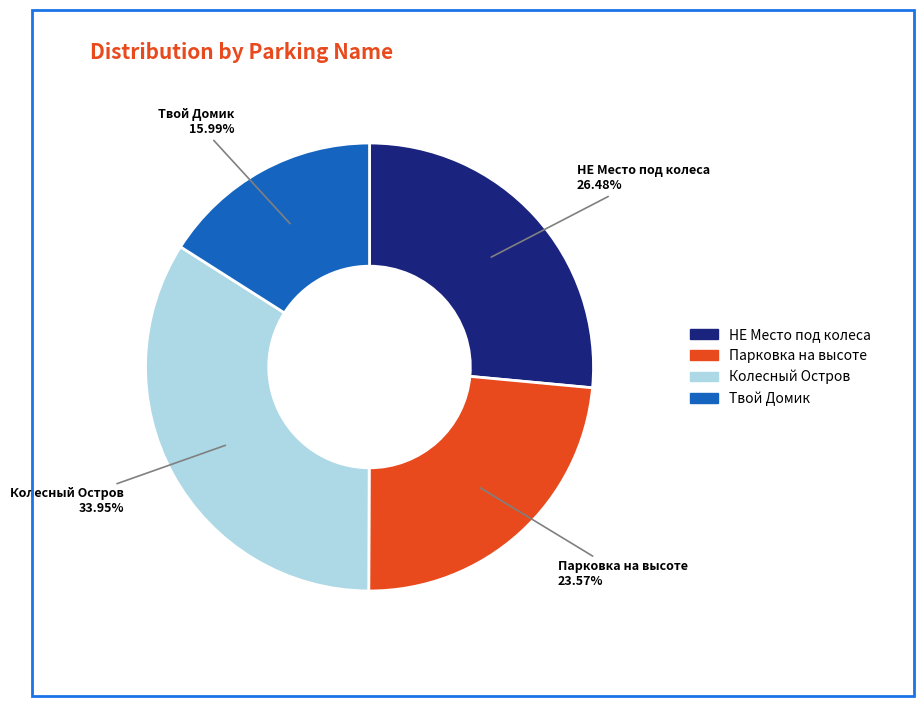

What is the smallest slice in the pie chart?

Твой Домик